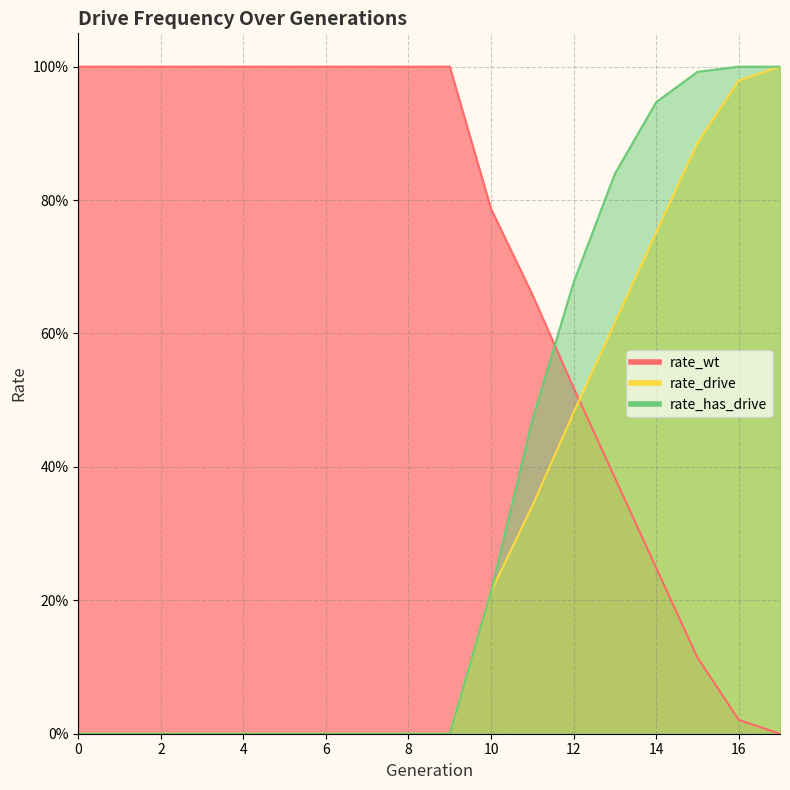

Reading left to right, extract all data points from this chart.

rate_wt: 1.0	1.0	1.0	1.0	1.0	1.0	1.0	1.0	1.0	1.0	0.8	0.7	0.5	0.4	0.2	0.1	0.0	0.0
rate_drive: 0.0	0.0	0.0	0.0	0.0	0.0	0.0	0.0	0.0	0.0	0.2	0.3	0.5	0.6	0.8	0.9	1.0	1.0
rate_has_drive: 0.0	0.0	0.0	0.0	0.0	0.0	0.0	0.0	0.0	0.0	0.2	0.5	0.7	0.8	0.9	1.0	1.0	1.0